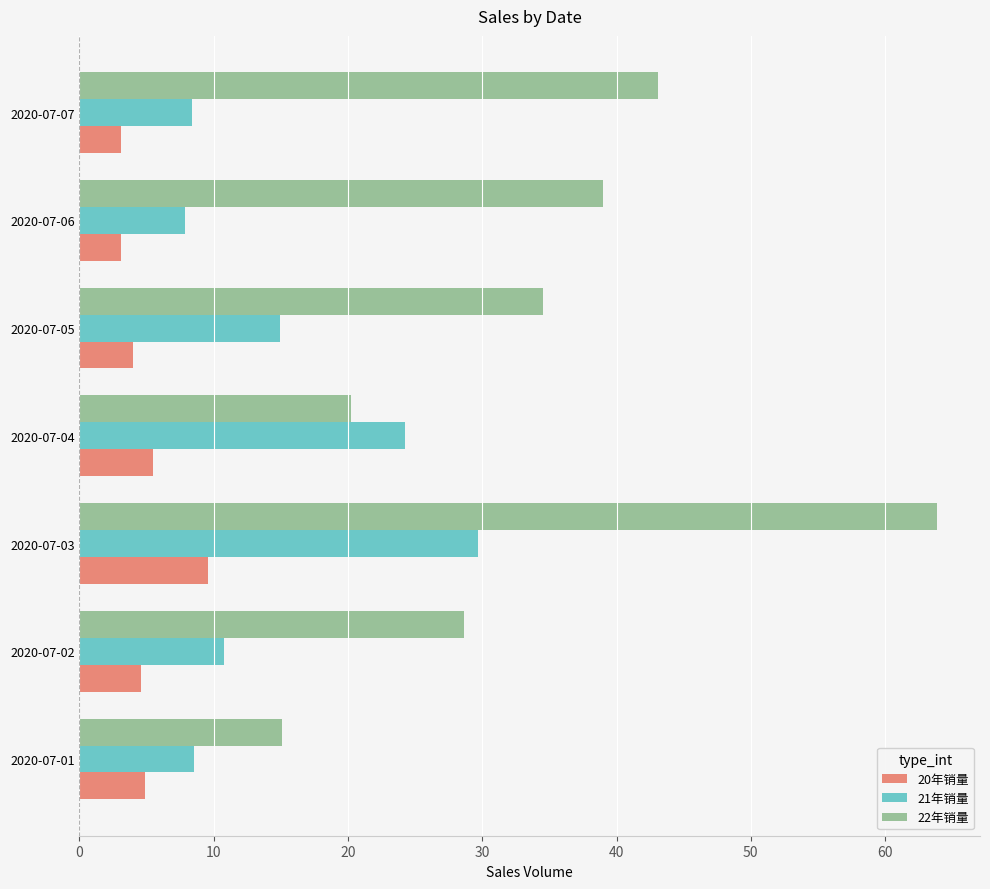

What is the spread (max minus min) of values at 2020-07-04?

18.8